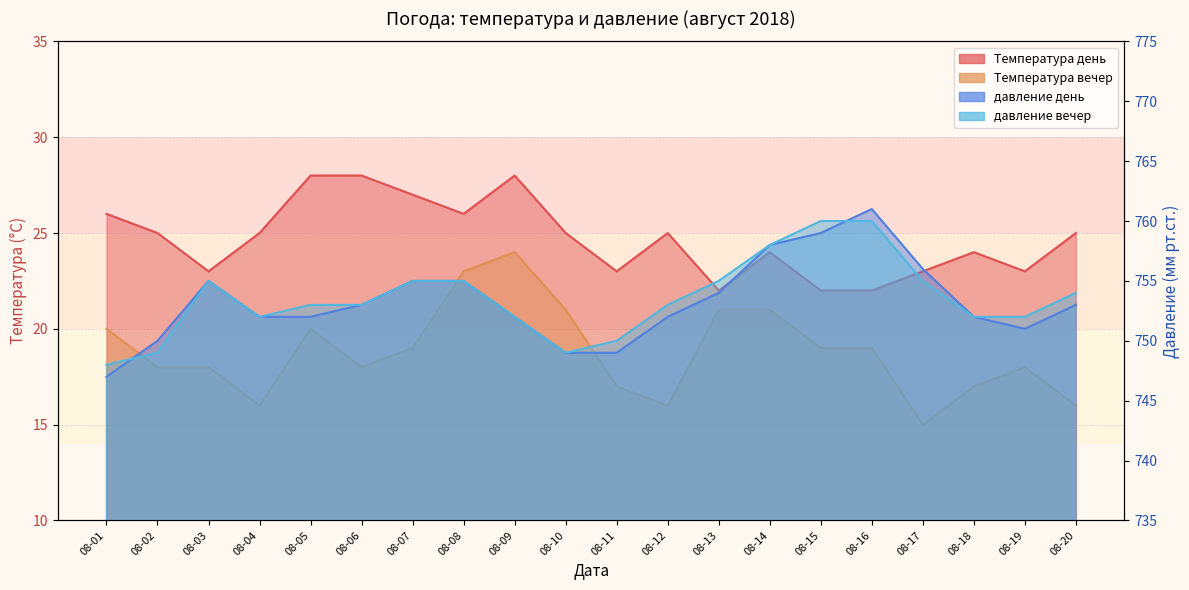

Count the number of data series in this chart.

4